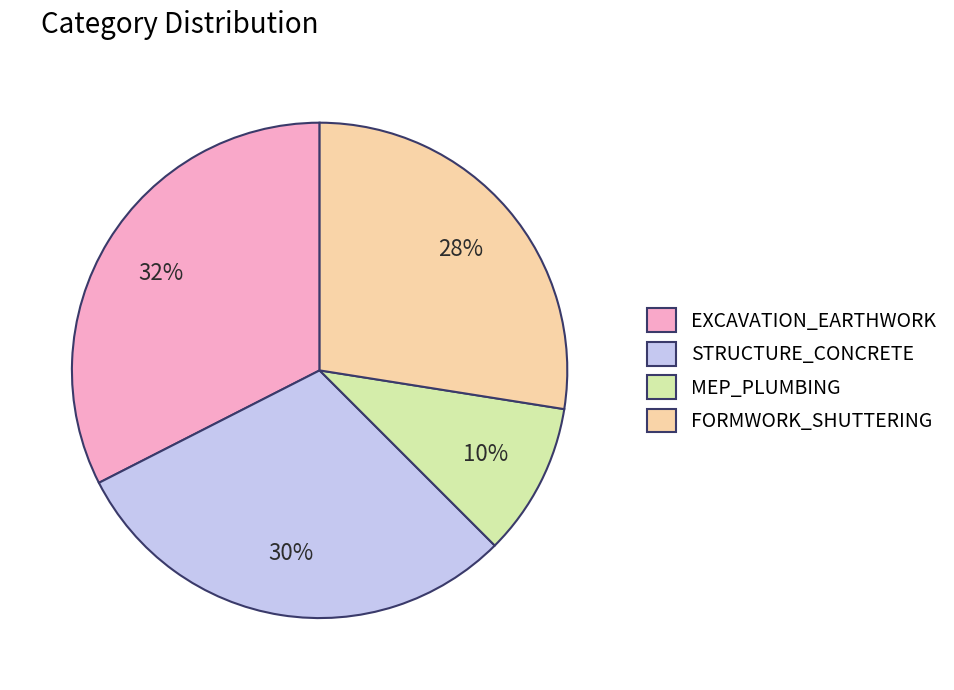

How many slices are in this pie chart?

4